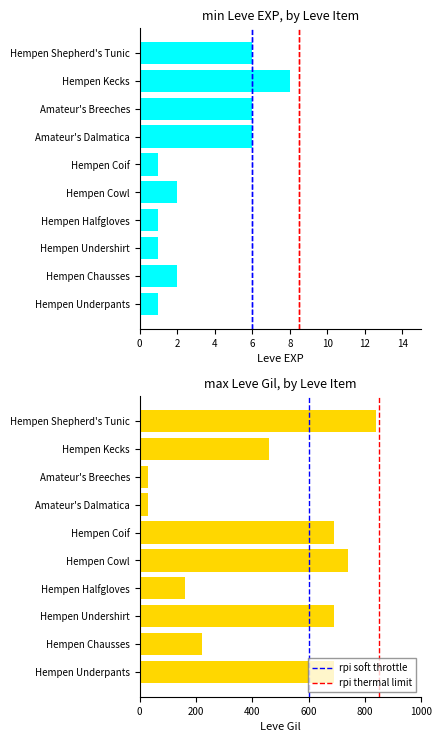

Where is Leve Gil nearest to the value 510?

Hempen Kecks